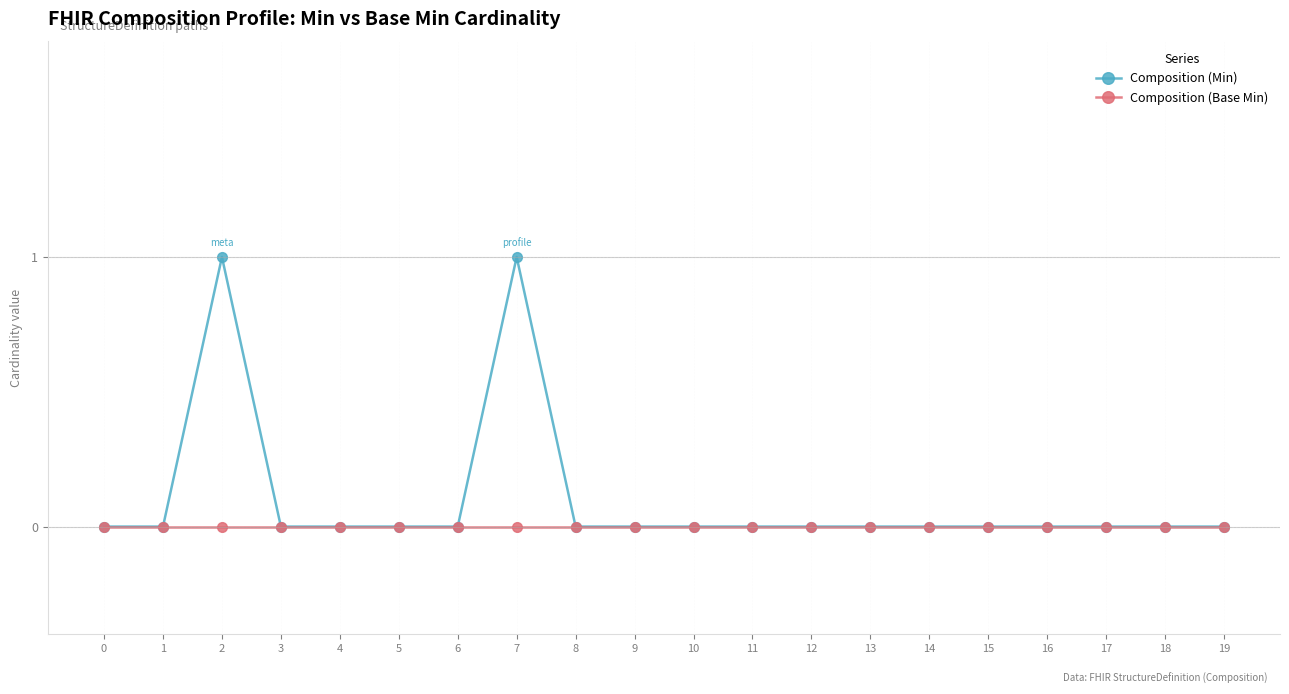

Is it true that Composition (Min) equals 1 at 7?

True